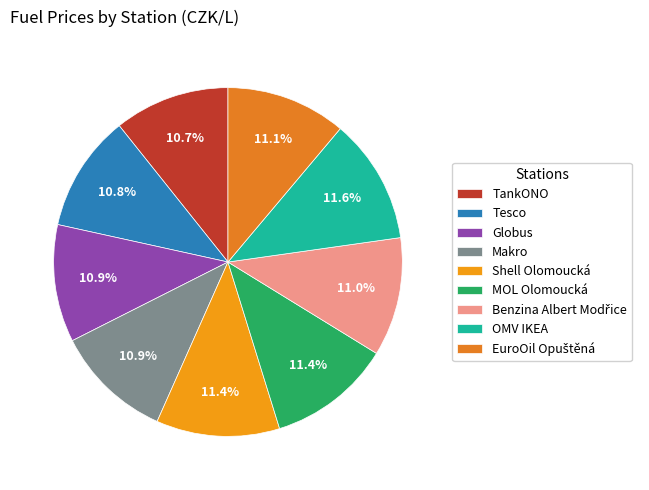

Does any single category account for the majority?

No